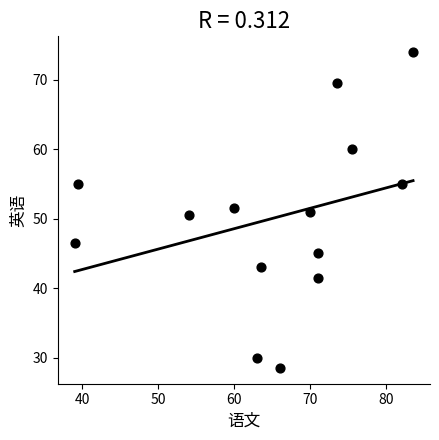

What is the range of Y values (max minus min)?

45.5